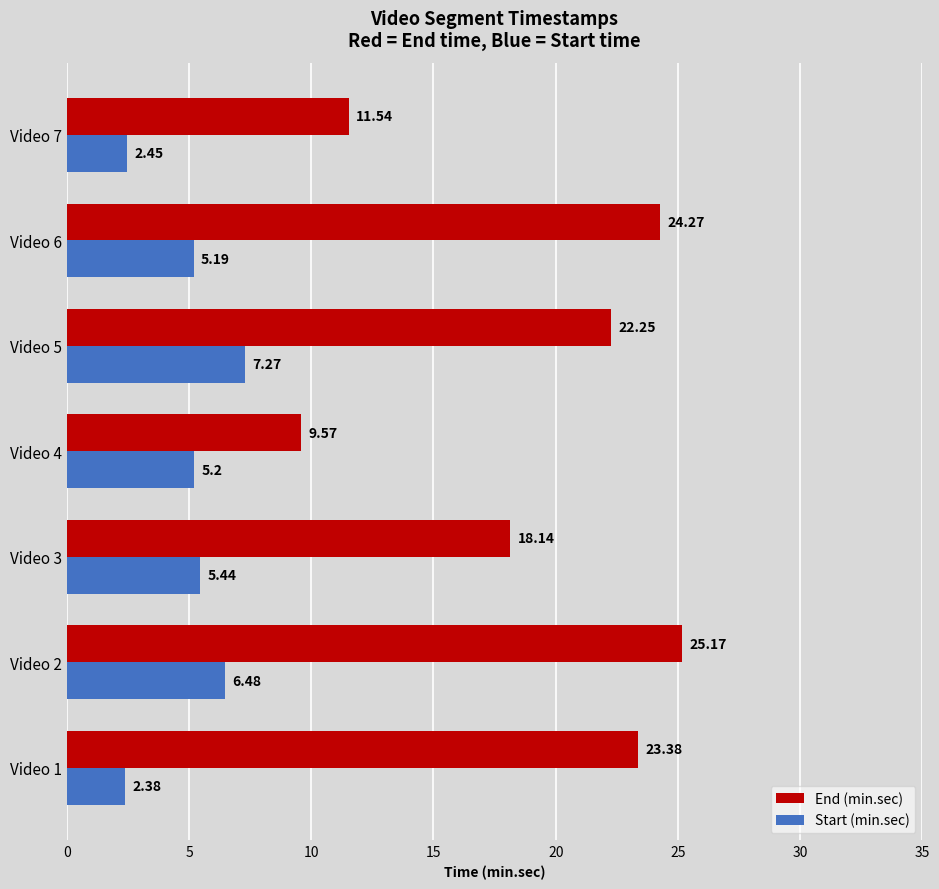

What is the sum of all Start (min.sec) values?

34.4